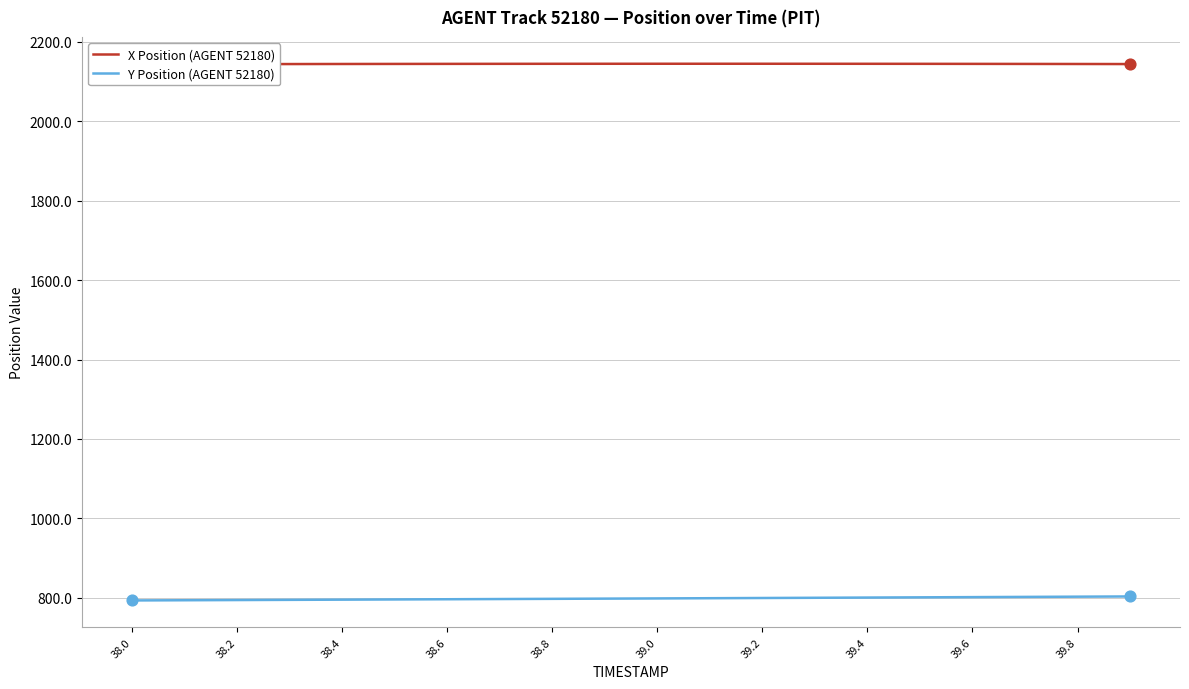

Which series reaches the minimum Y coordinate?

Y Position (AGENT 52180)